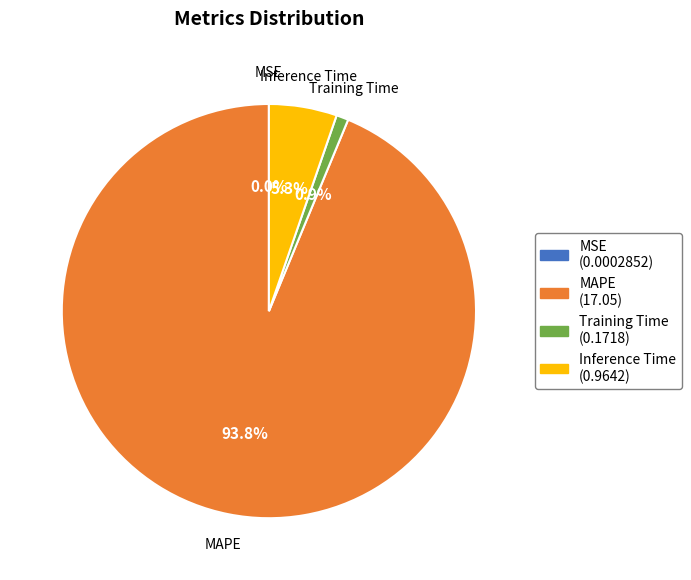

True or false: MAPE accounts for 94% of the total.

True